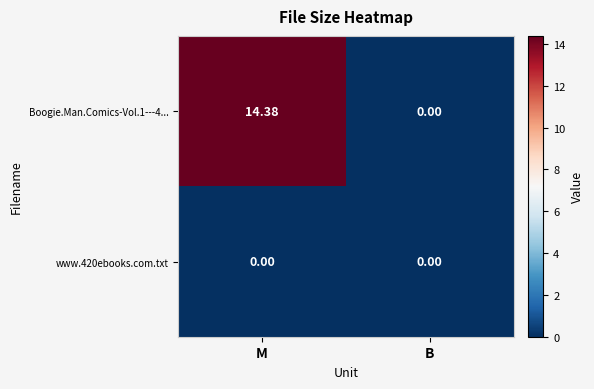

Which label corresponds to the largest value in the chart?

M